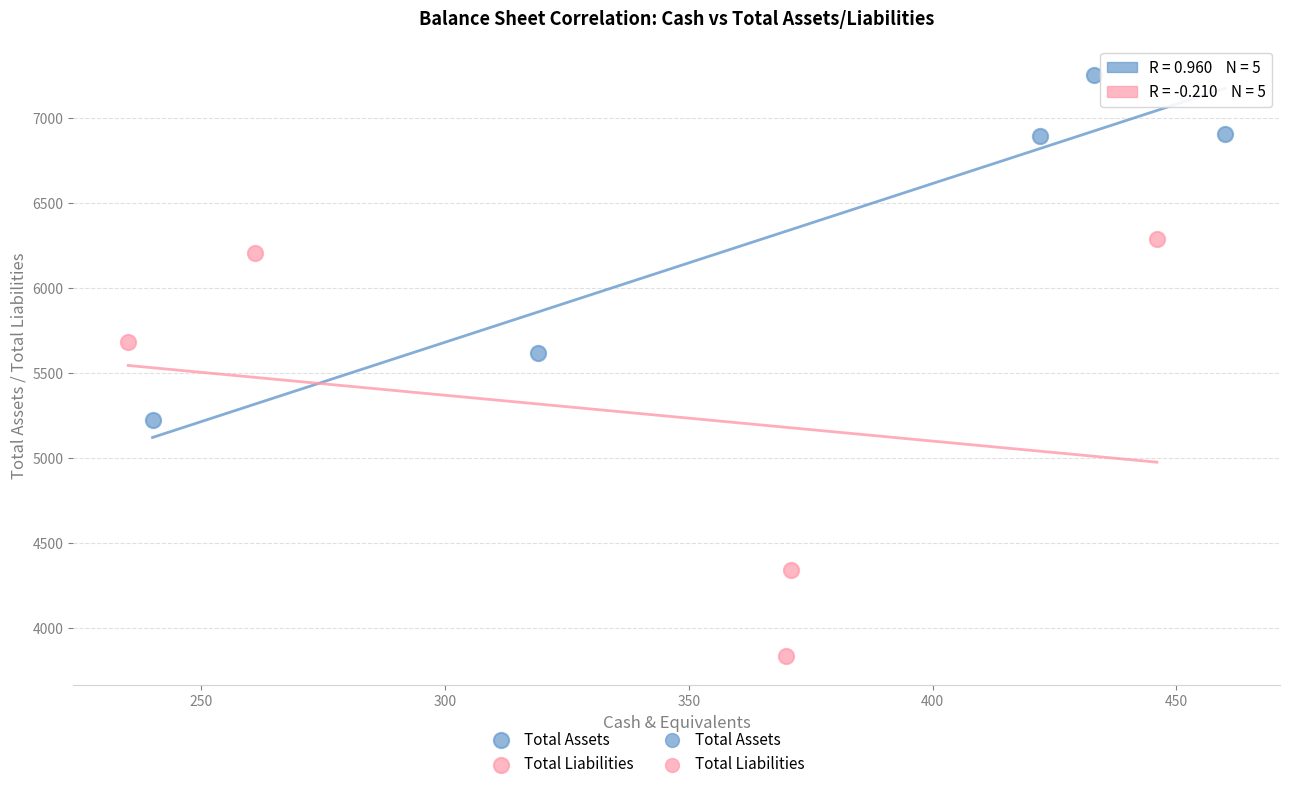

Which series has the widest spread of Y values?

Total Liabilities